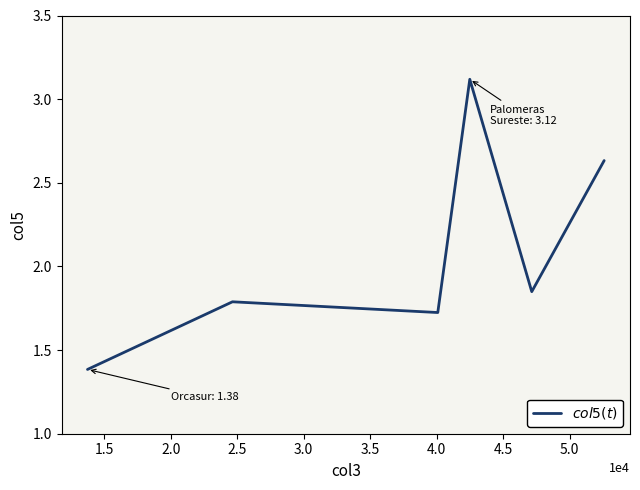

How many interior local peaks (higher than both neighbors) does the data have?

2